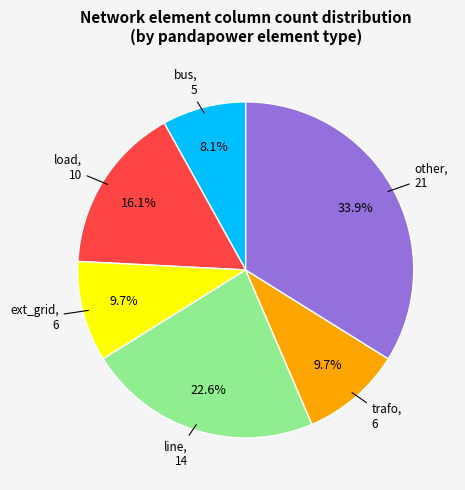

How many slices are in this pie chart?

6